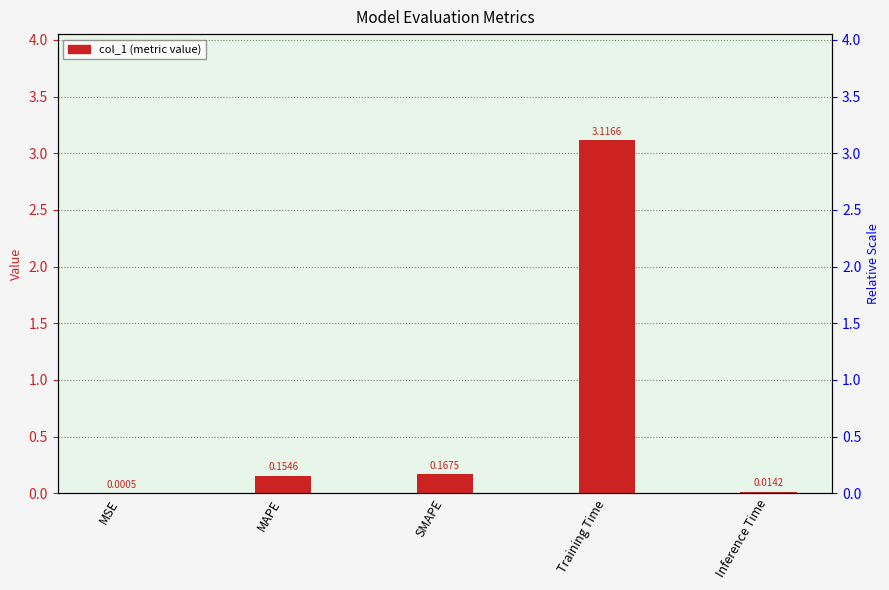

The chart shows a value of 0.0 at MSE. True or false?

False